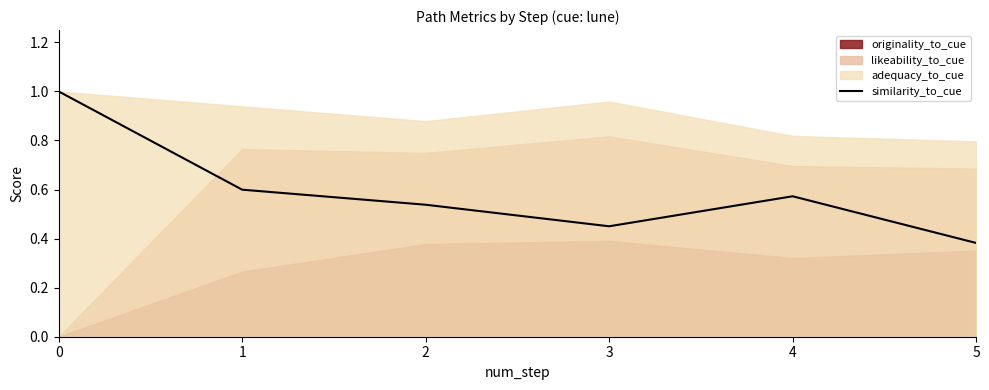

What is the value of the 5th point from the left?

0.6